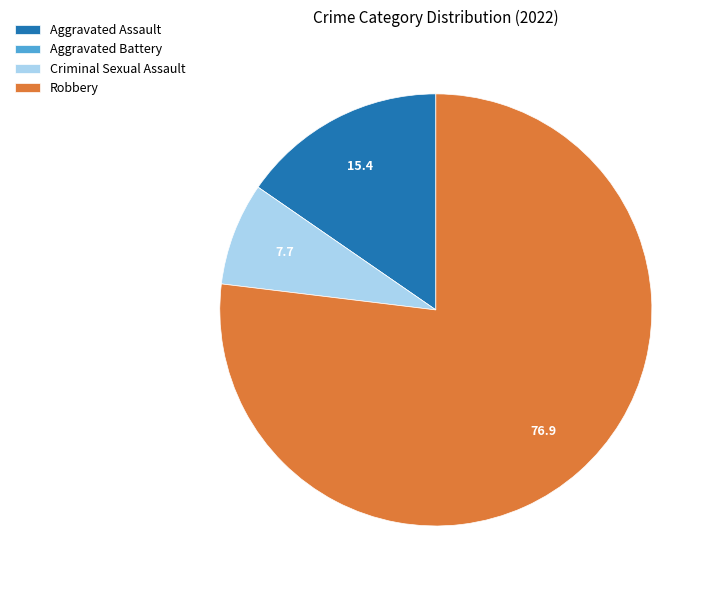

Does Robbery account for over 50% of the chart?

Yes